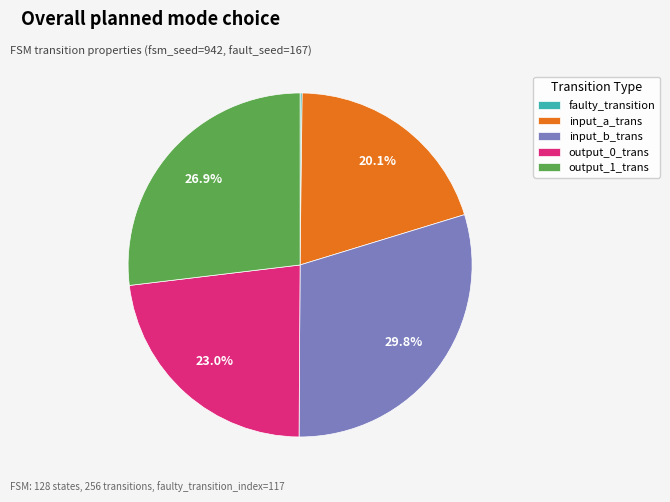

Which category has the biggest portion of the pie?

input_b_trans